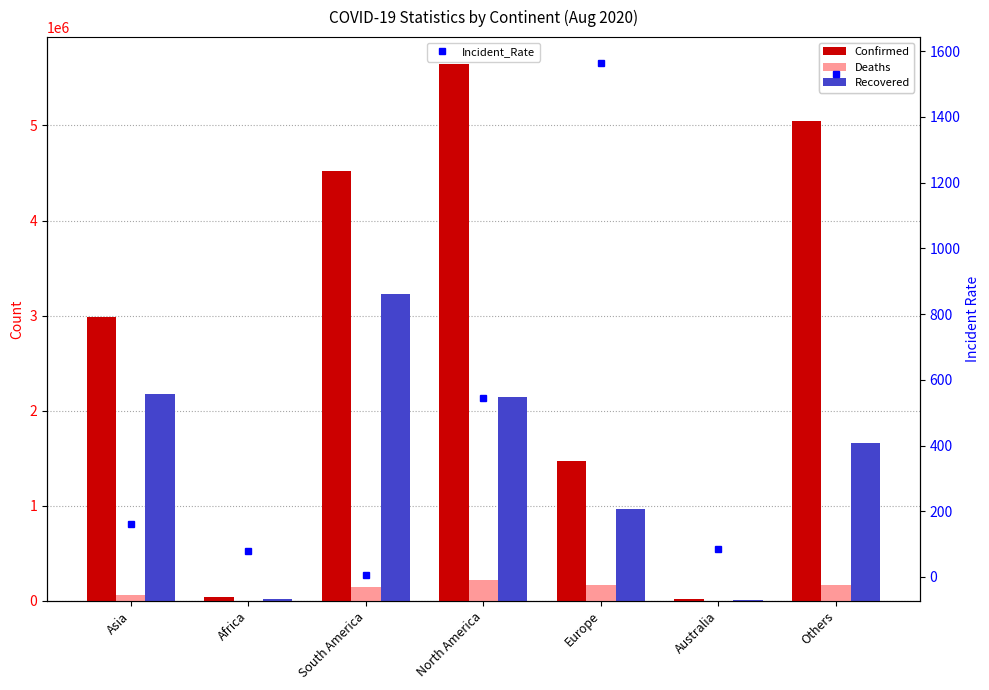

How many groups of bars are there?

7